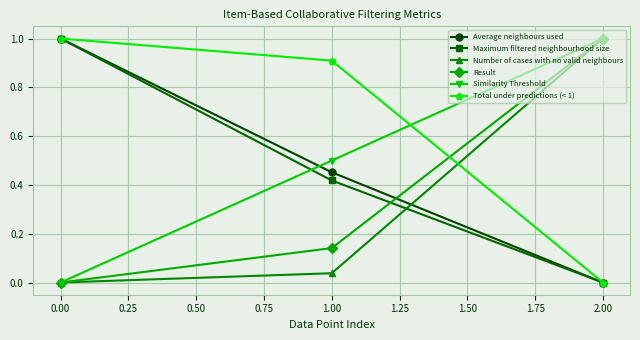

How many distinct data groups are displayed?

6